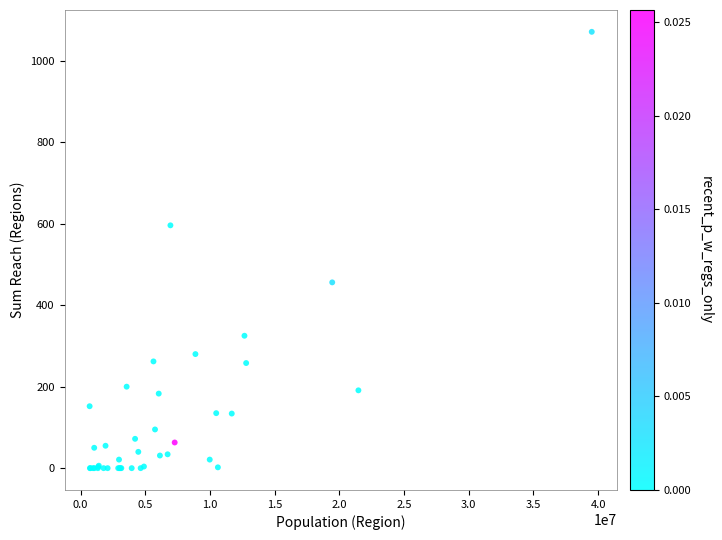

What Y value in the scatter plot is closest to 535?

596